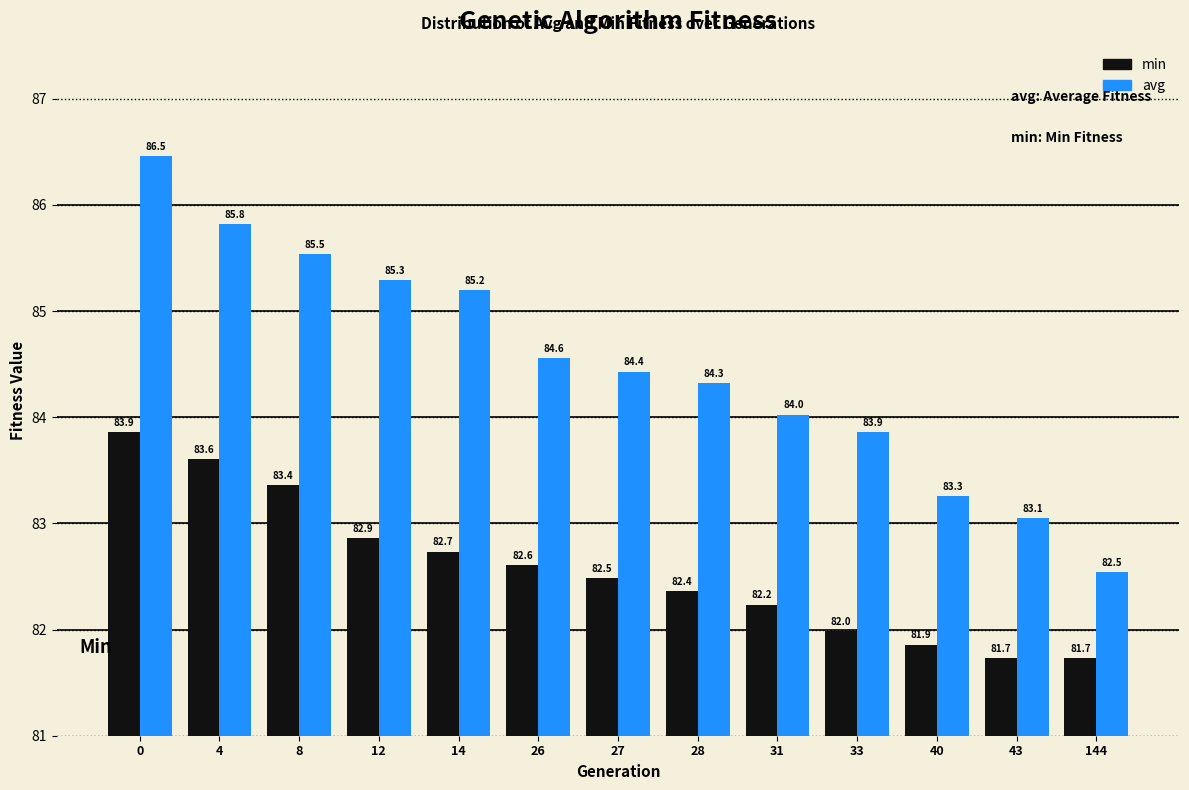

Reading left to right, what are all the values shown in this chart?

min: 83.9	83.6	83.4	82.9	82.7	82.6	82.5	82.4	82.2	82.0	81.9	81.7	81.7
avg: 86.5	85.8	85.5	85.3	85.2	84.6	84.4	84.3	84.0	83.9	83.3	83.1	82.5